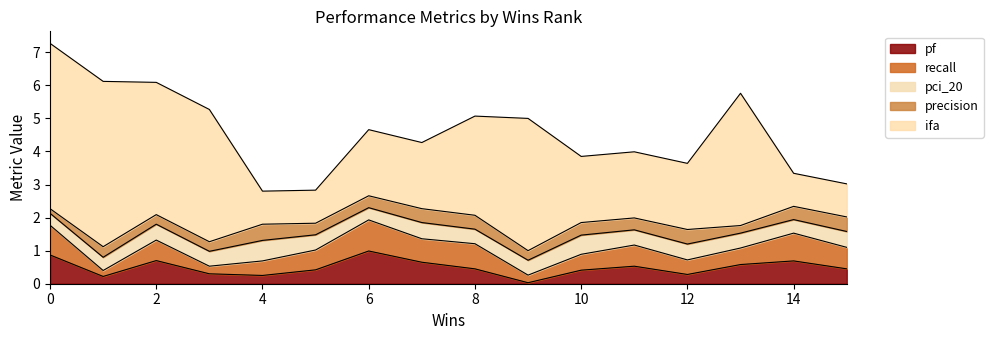

Reading right to left, transcribe all the data shown in this chart.

pf: 15=0.5	14=0.7	13=0.6	12=0.3	11=0.5	10=0.4	9=0.0	8=0.5	7=0.7	6=1.0	5=0.4	4=0.2	3=0.3	2=0.7	1=0.2	0=0.9
recall: 15=0.7	14=0.8	13=0.5	12=0.4	11=0.6	10=0.5	9=0.2	8=0.8	7=0.7	6=0.9	5=0.6	4=0.4	3=0.2	2=0.6	1=0.2	0=0.9
pci_20: 15=0.5	14=0.4	13=0.5	12=0.5	11=0.5	10=0.6	9=0.5	8=0.4	7=0.5	6=0.4	5=0.5	4=0.6	3=0.5	2=0.5	1=0.4	0=0.4
precision: 15=0.4	14=0.4	13=0.2	12=0.4	11=0.4	10=0.4	9=0.3	8=0.4	7=0.4	6=0.4	5=0.3	4=0.5	3=0.3	2=0.3	1=0.3	0=0.1
ifa: 15=1.0	14=1.0	13=4.0	12=2.0	11=2.0	10=2.0	9=4.0	8=3.0	7=2.0	6=2.0	5=1.0	4=1.0	3=4.0	2=4.0	1=5.0	0=5.0